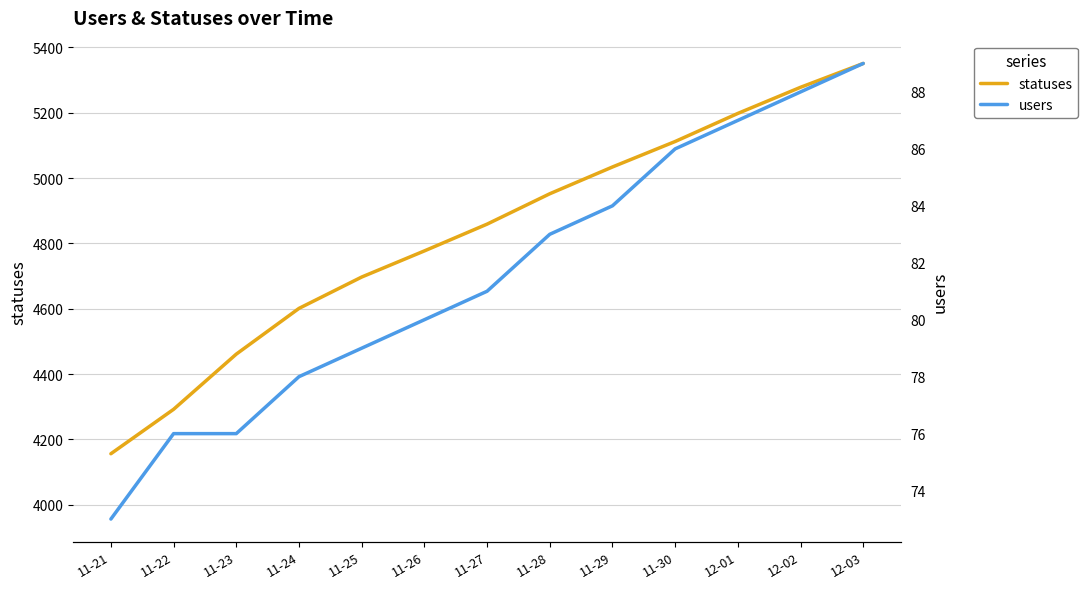

What is the value of the statuses point at the 5th from the left?

4697